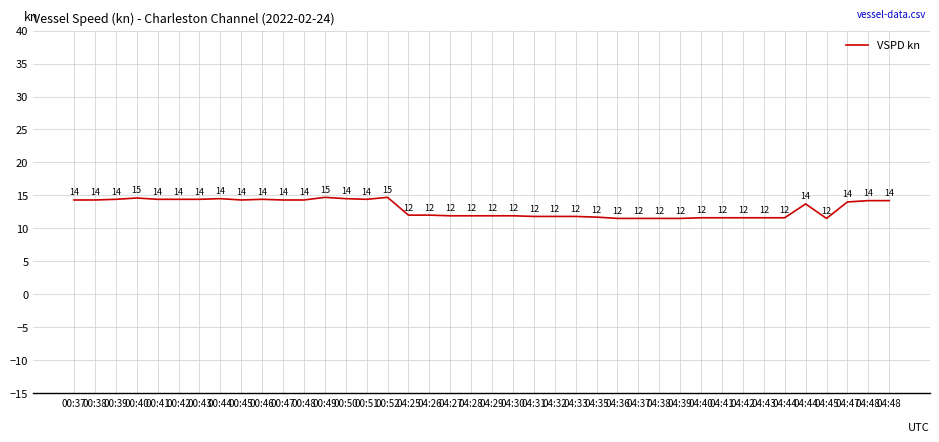

How many lines are shown in the chart?

1